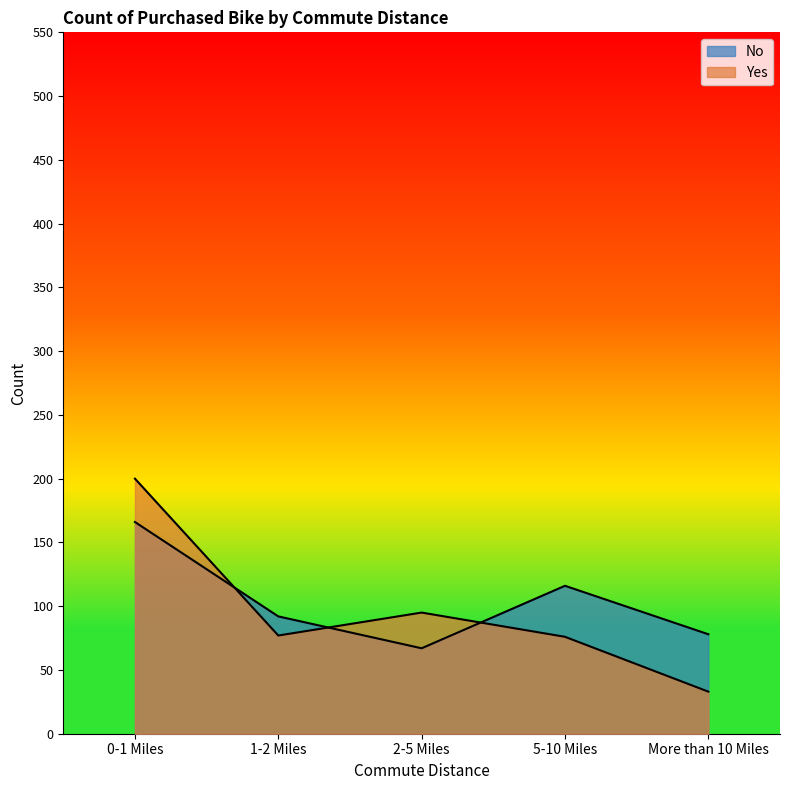

True or false: Yes has a value of 33 at More than 10 Miles.

True